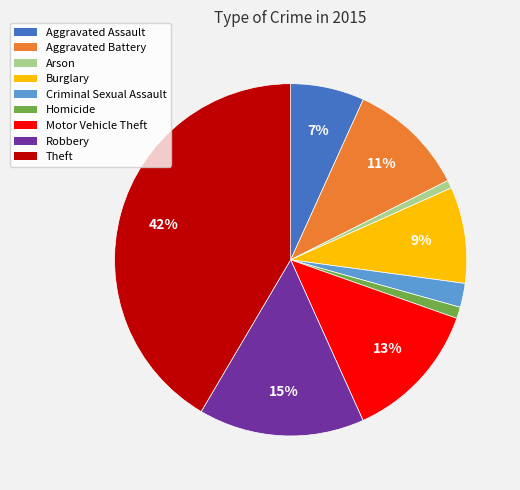

Which has a higher value, Homicide or Robbery?

Robbery